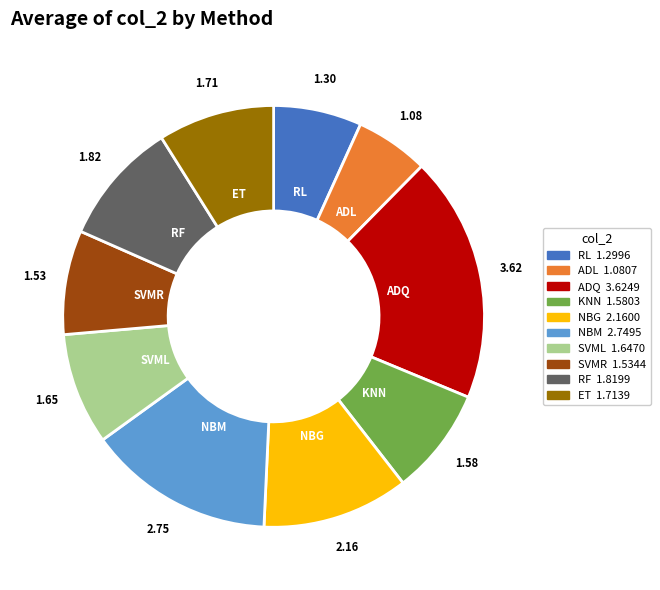

Which slice is the largest?

ADQ